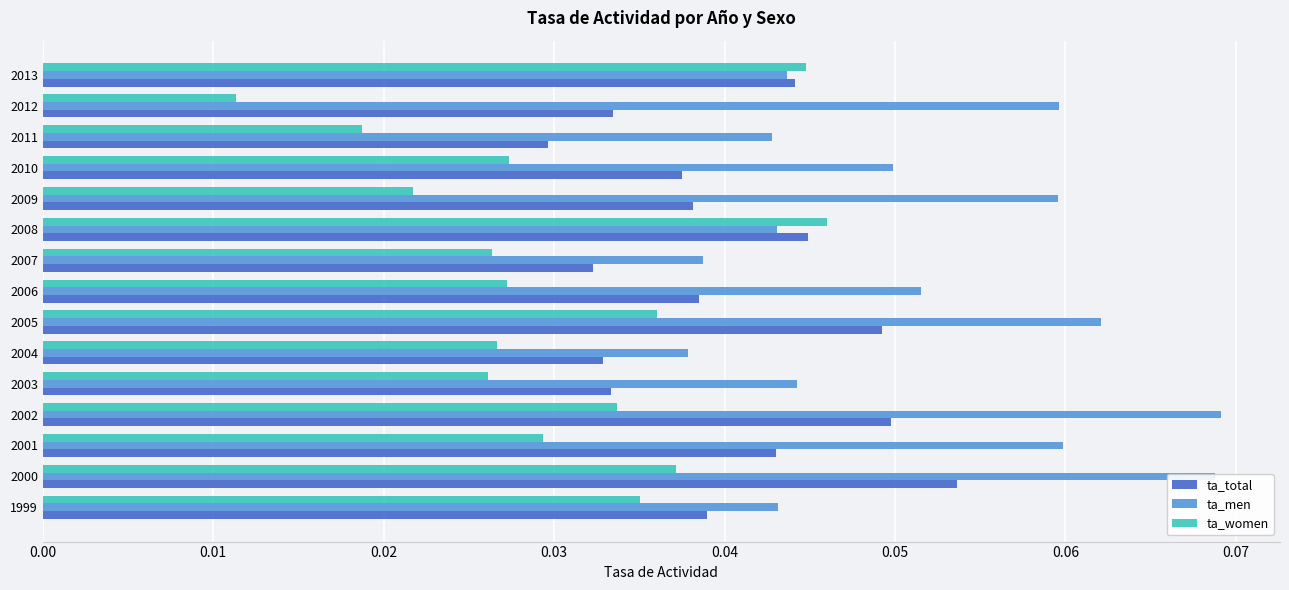

What is the sum of all ta_total values?

0.6